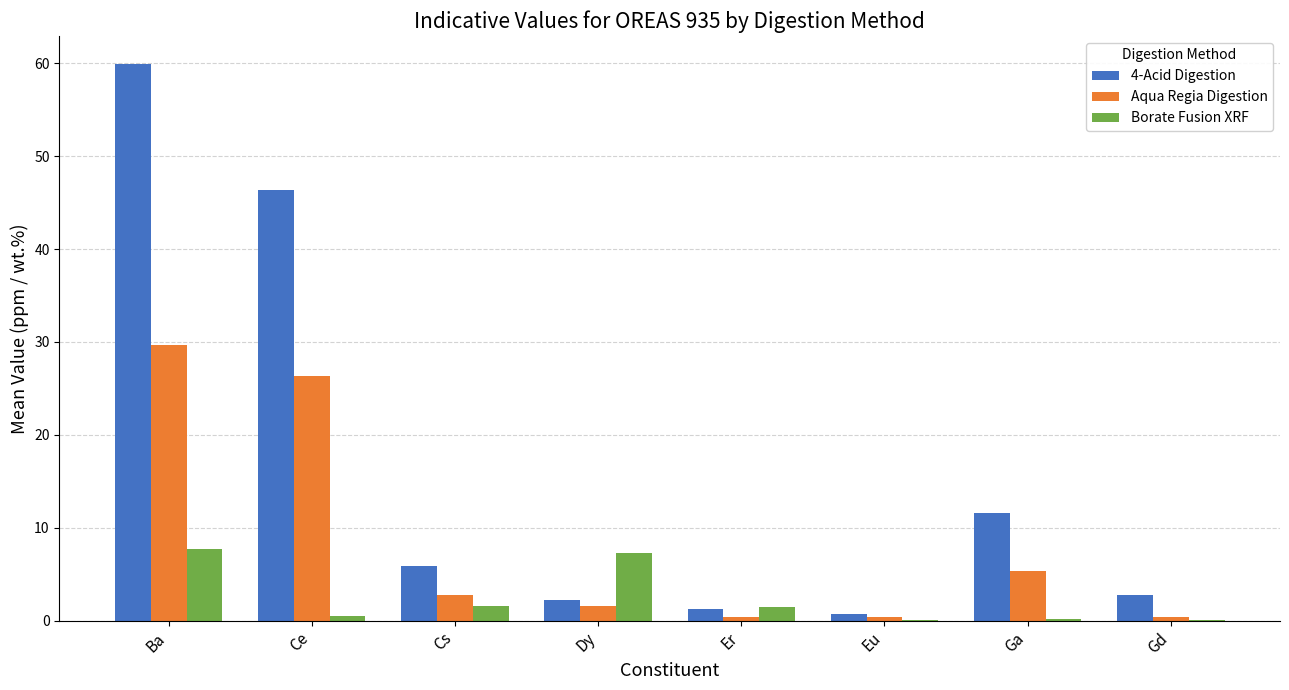

Which series has the largest total across all categories?

4-Acid Digestion